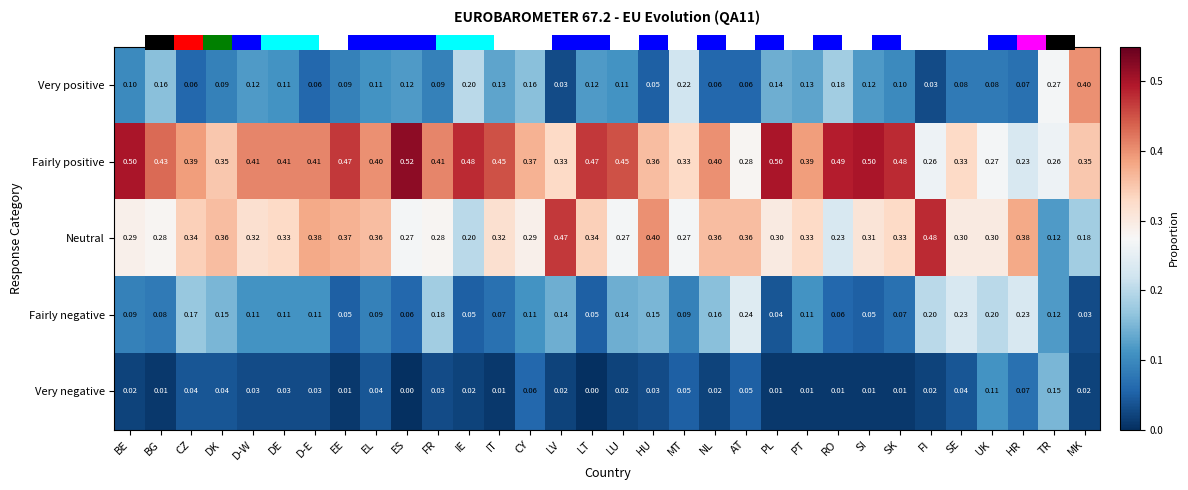

Is the value of Neutral at IE greater than the value of Very positive at SI?

Yes